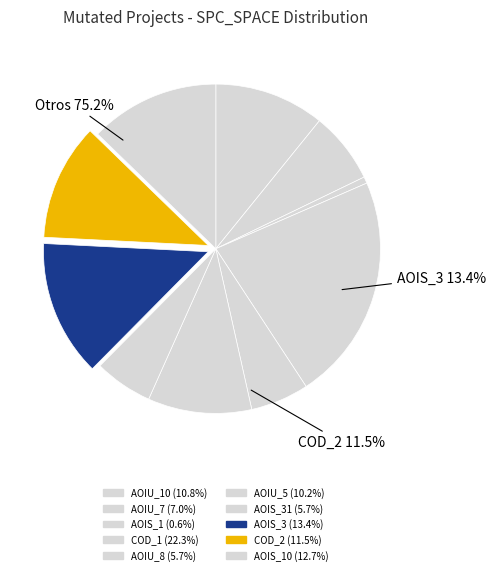

How many slices are in this pie chart?

10